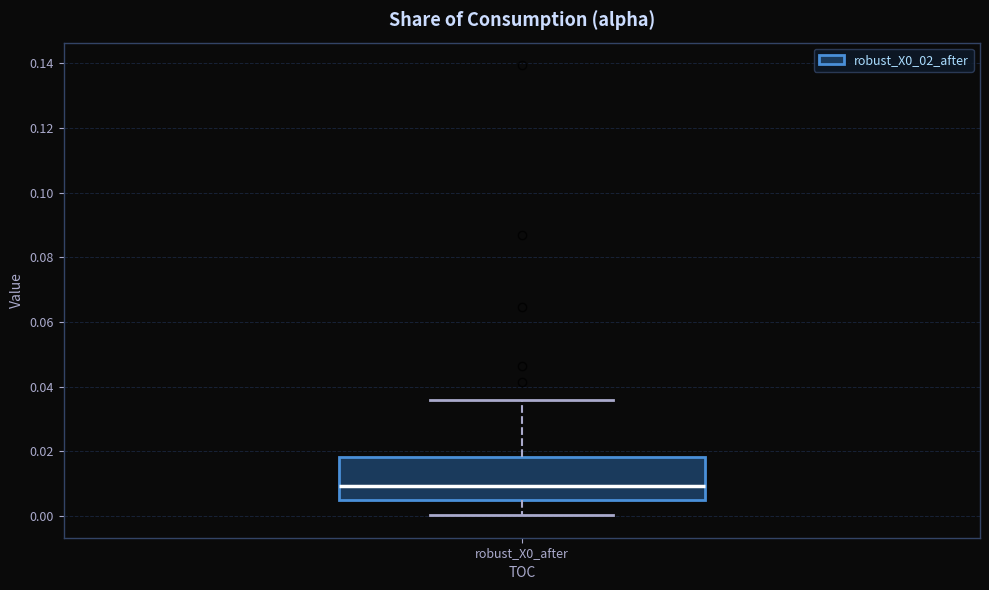

Read this box plot against the y-axis: the position of the median line, the range covered by the box, and the ends of both whiskers. The values are not printed on the chart, so give them approximately, as read against the axis.

median 0.010, box 0.004 to 0.018, whiskers 0.000 to 0.036